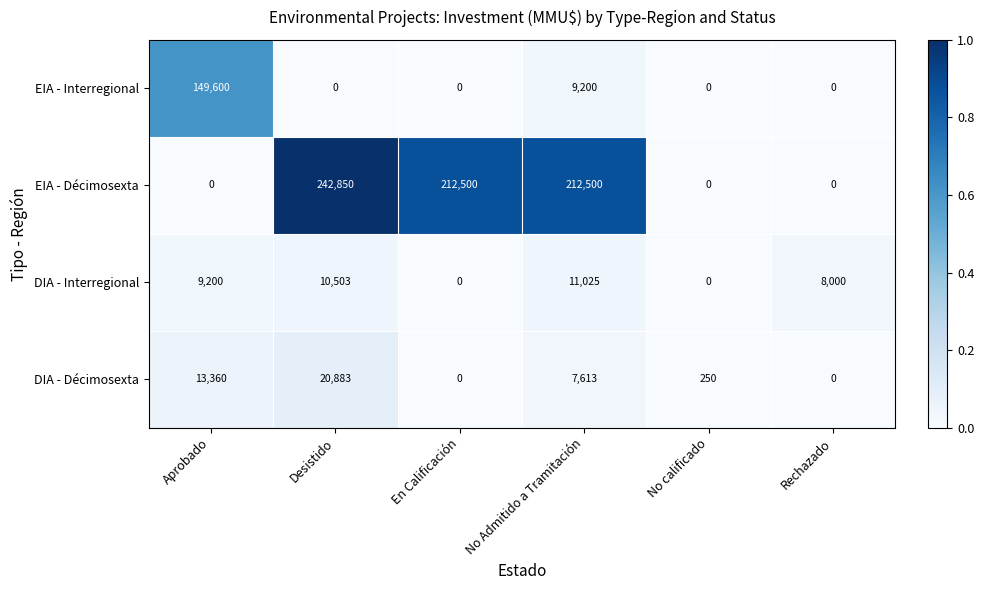

At No Admitido a Tramitación, list the series in order from smallest to largest.

DIA - Décimosexta, EIA - Interregional, DIA - Interregional, EIA - Décimosexta